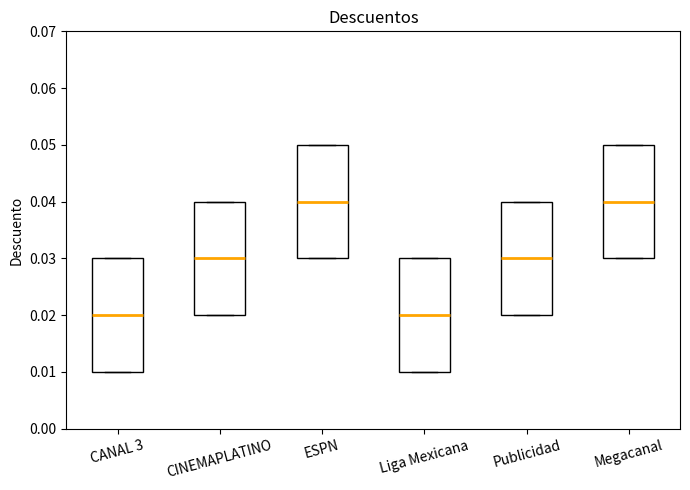

Reading left to right, read every box against the y-axis: the position of its median line, the range the box covers, and the ends of its whiskers. The values are not printed on the chart, so give them approximately, as read against the axis.

CANAL 3: median 0.02, box 0.01 to 0.03, whiskers 0.01 to 0.03
CINEMAPLATINO: median 0.03, box 0.02 to 0.04, whiskers 0.02 to 0.04
ESPN: median 0.04, box 0.03 to 0.05, whiskers 0.03 to 0.05
Liga Mexicana: median 0.02, box 0.01 to 0.03, whiskers 0.01 to 0.03
Publicidad: median 0.03, box 0.02 to 0.04, whiskers 0.02 to 0.04
Megacanal: median 0.04, box 0.03 to 0.05, whiskers 0.03 to 0.05